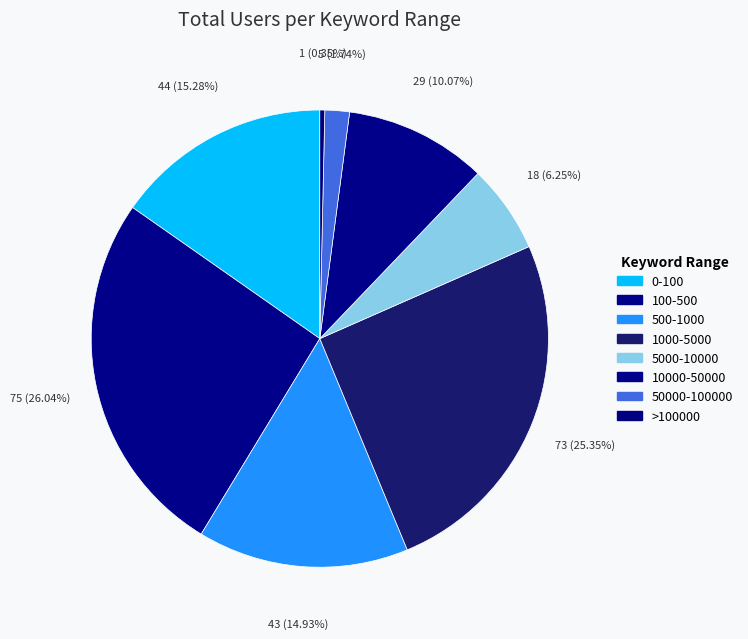

What percentage do 500-1000 and 10000-50000 together represent?

25.0%